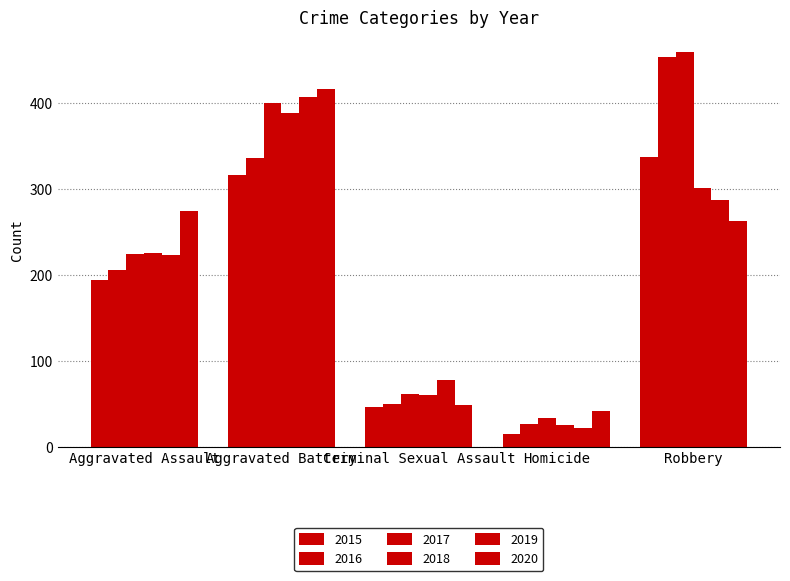

At how many categories does at least one series exceed 204?

3